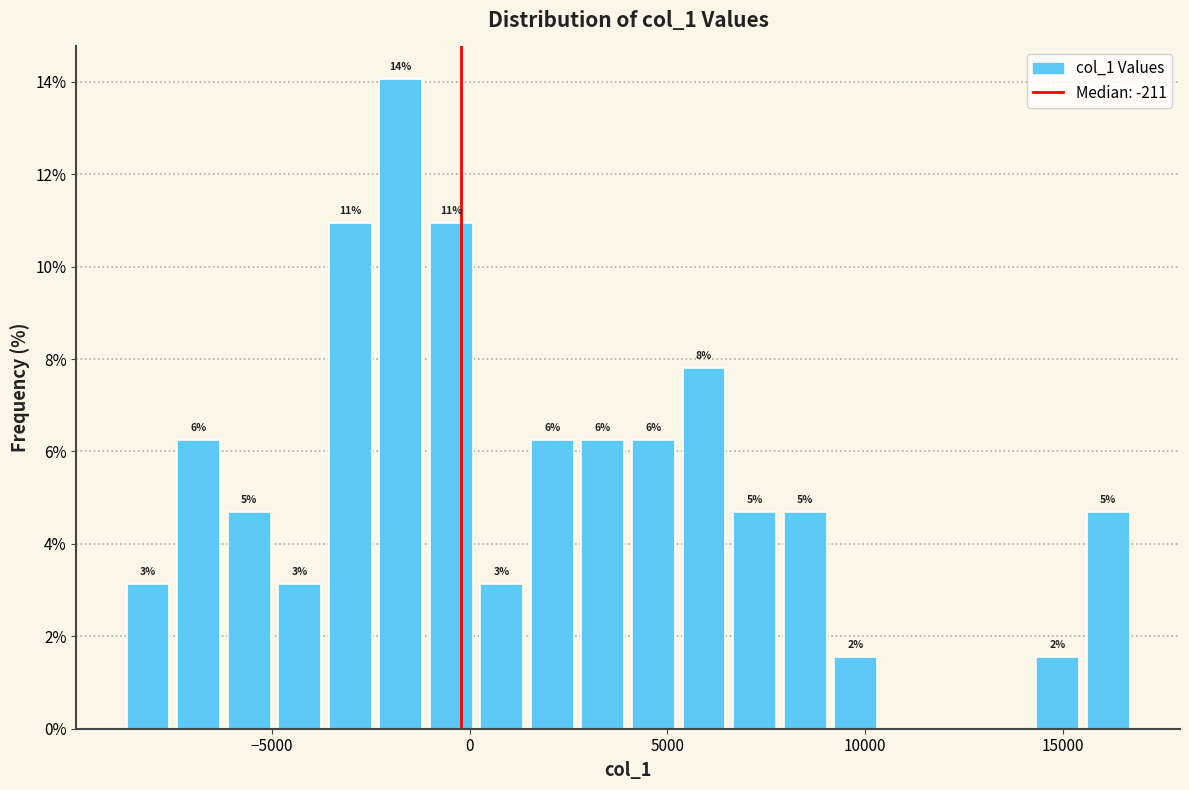

Read against the x-axis, roughly where is the centre of the tallest bar?

-1500